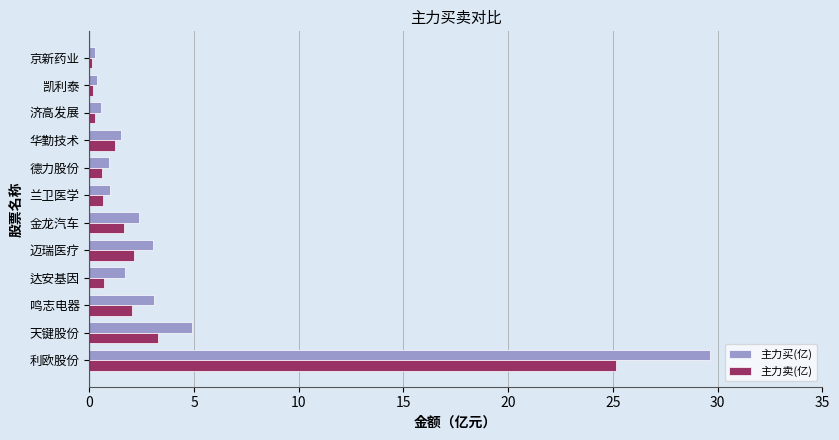

What are all the series names shown in the legend?

主力买(亿), 主力卖(亿)